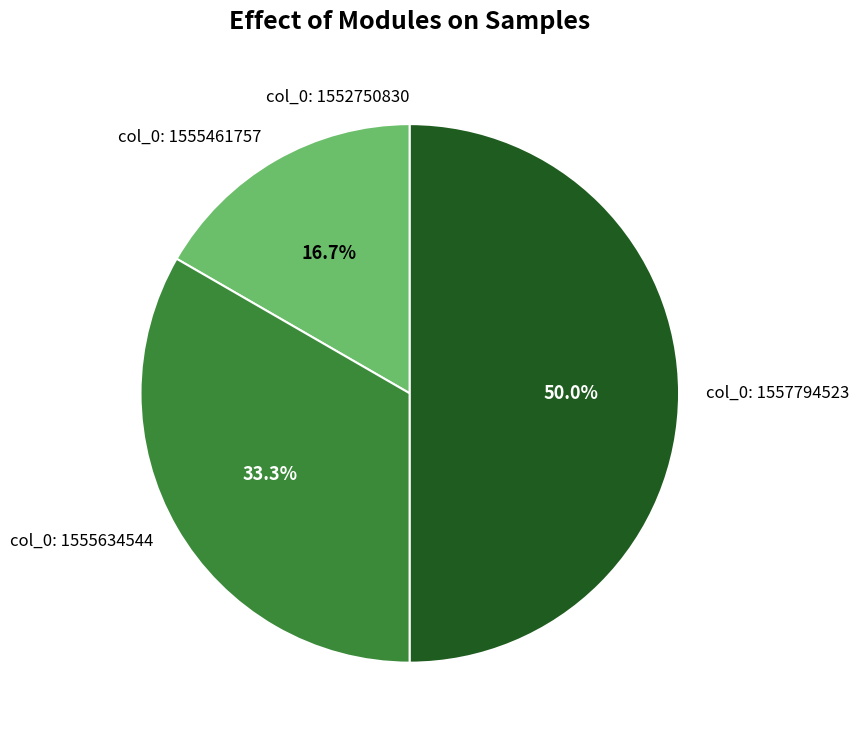

Which has a higher value, col_0: 1557794523 or col_0: 1555634544?

col_0: 1557794523